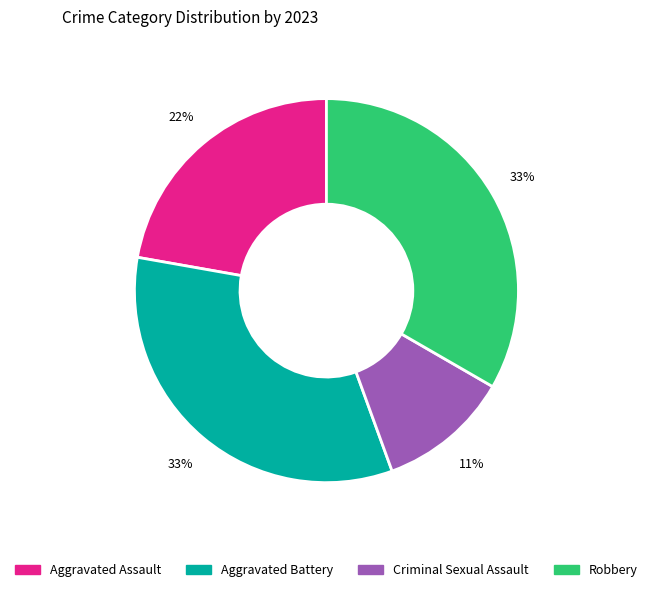

To the nearest percent, what is the combined percentage of Aggravated Assault and Aggravated Battery?

56%